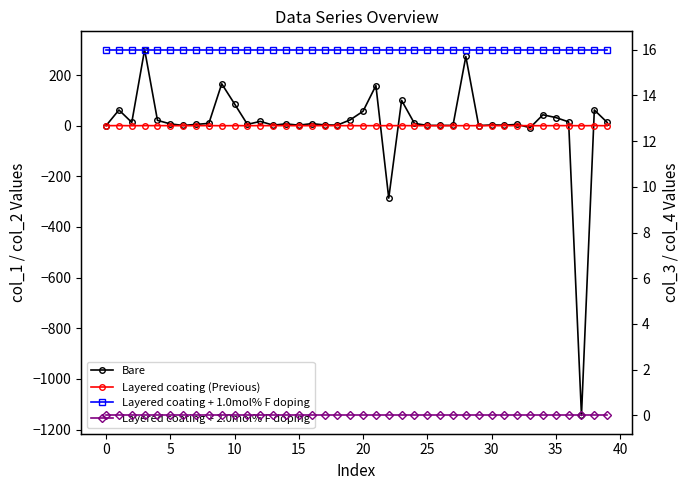

What is the greatest value displayed?

300.2